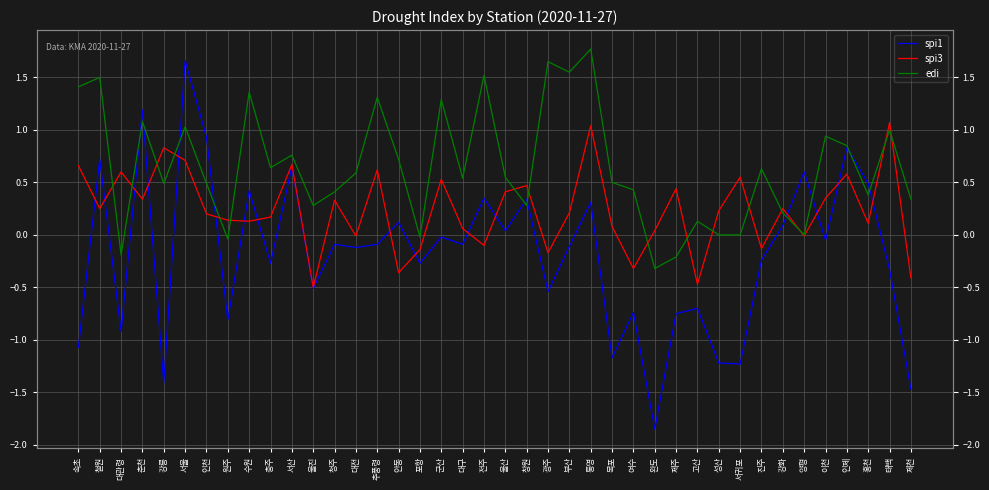

Rank the categories by spi3 value from highest to lowest.

태백, 통영, 강릉, 서울, 서산, 속초, 추풍령, 대관령, 인제, 서귀포, 군산, 창원, 제주, 울산, 이천, 춘천, 청주, 철원, 강화, 성산, 부산, 인천, 충주, 원주, 수원, 홍천, 목포, 대구, 완도, 대전, 양평, 전주, 진주, 포항, 광주, 여수, 안동, 제천, 고산, 울진